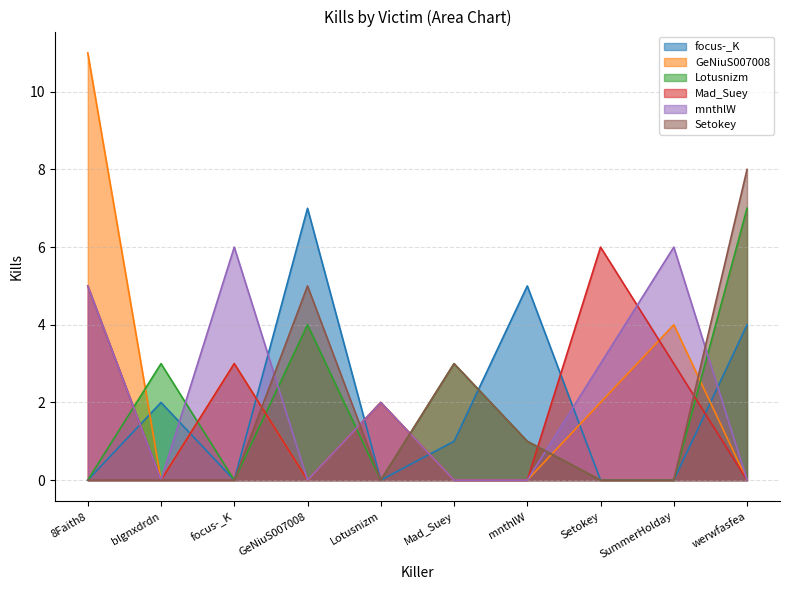

What is the greatest value displayed?

11